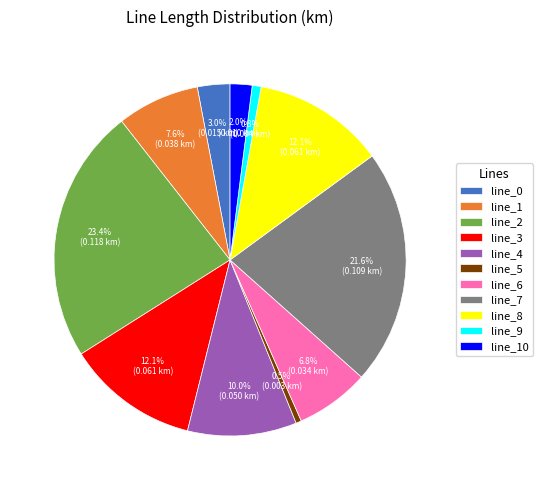

What percentage is NOT represented by line_3?

87.9%